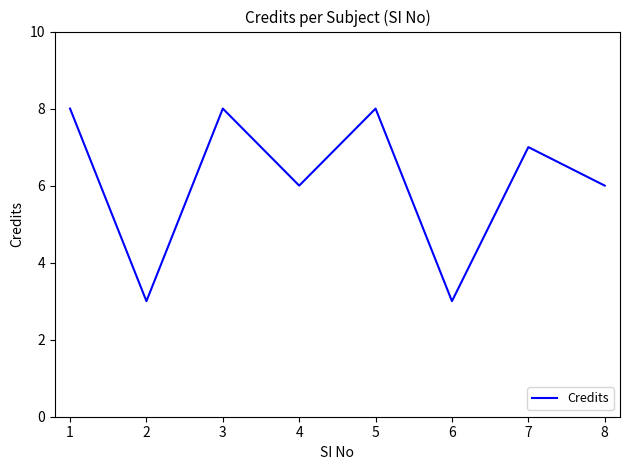

Reading left to right, transcribe all the data shown in this chart.

8	3	8	6	8	3	7	6